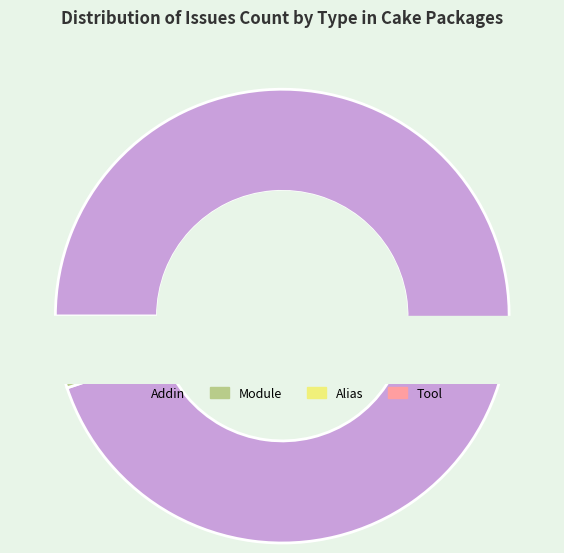

How many slices are in this pie chart?

4